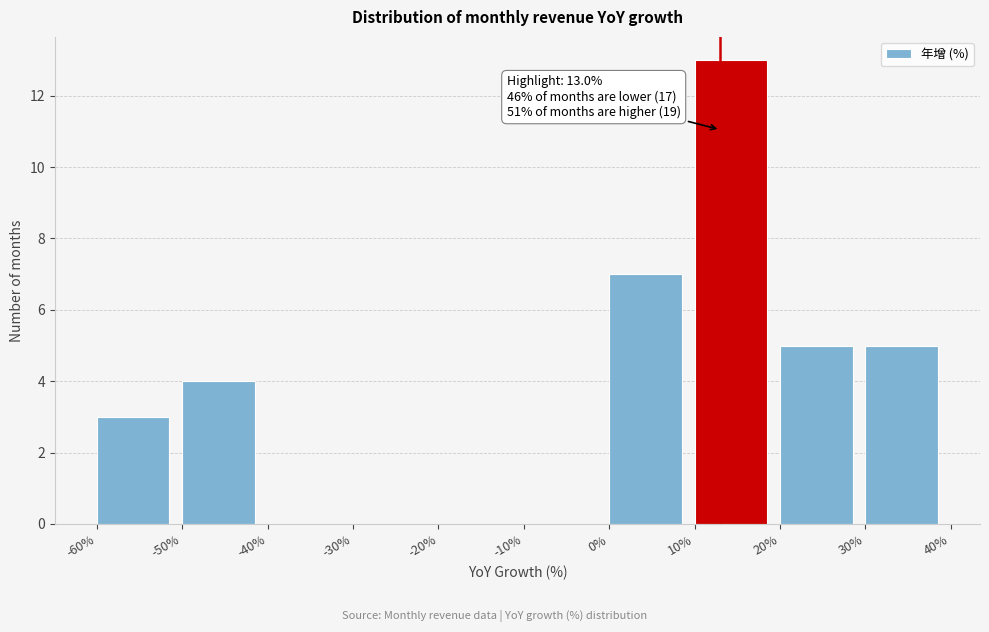

Which range on the x-axis has the tallest bar?

10% to 20%